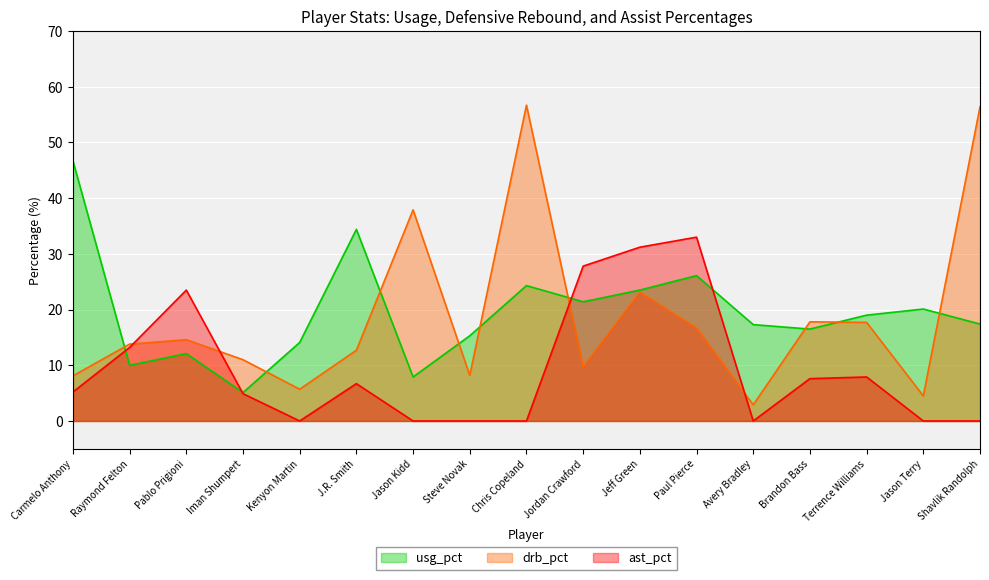

Is the value of ast_pct at Kenyon Martin greater than the value of usg_pct at Brandon Bass?

No